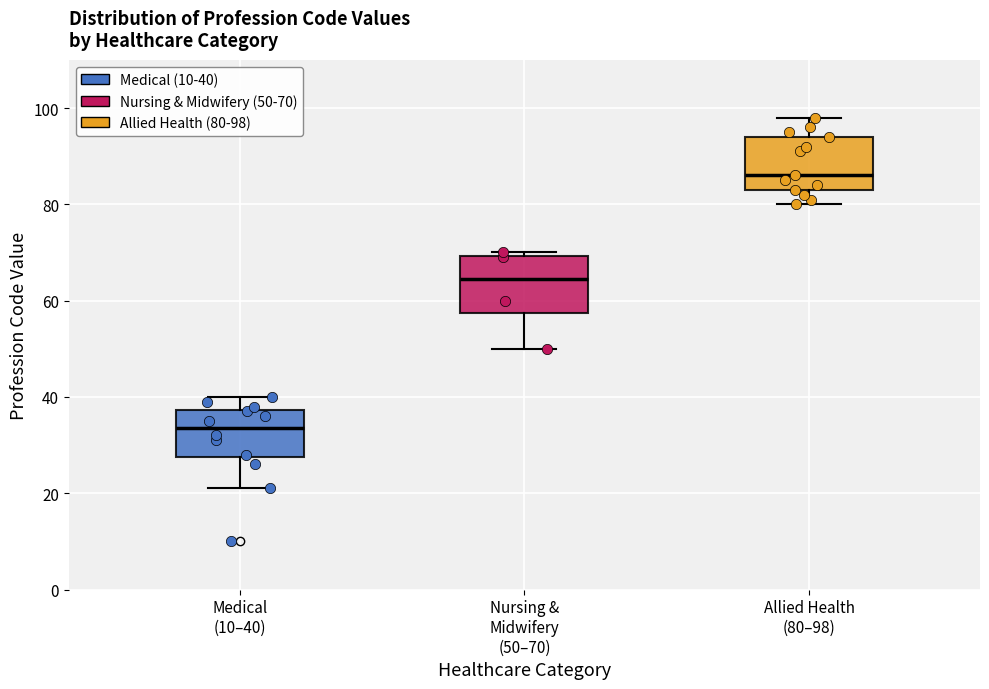

Where does the upper whisker of the box for Allied Health (80–98) end on the y-axis? The values are not printed on the chart, so give them approximately, as read against the axis.

98